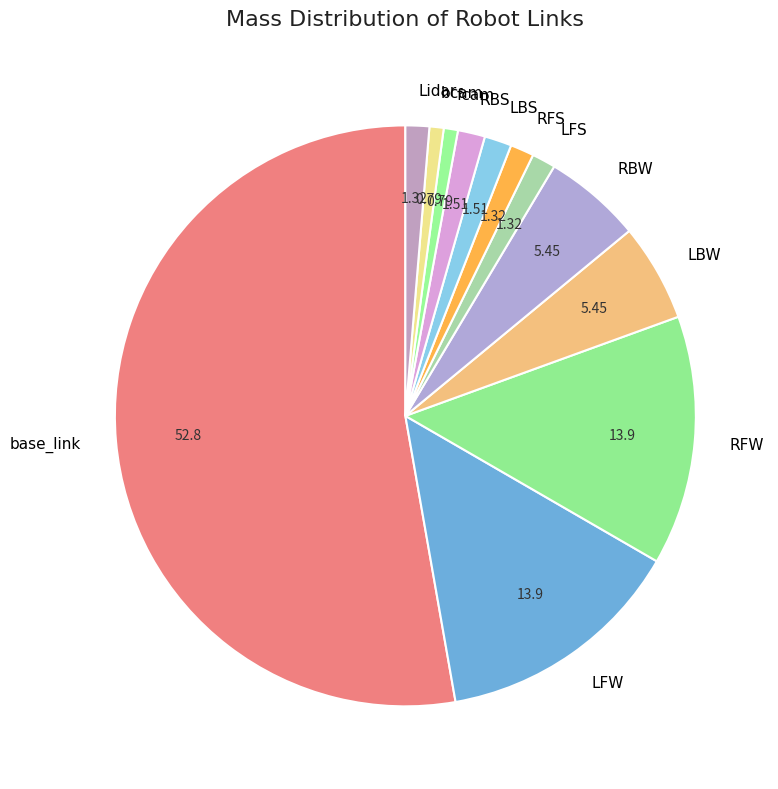

Which slice represents more than half of the pie?

base_link